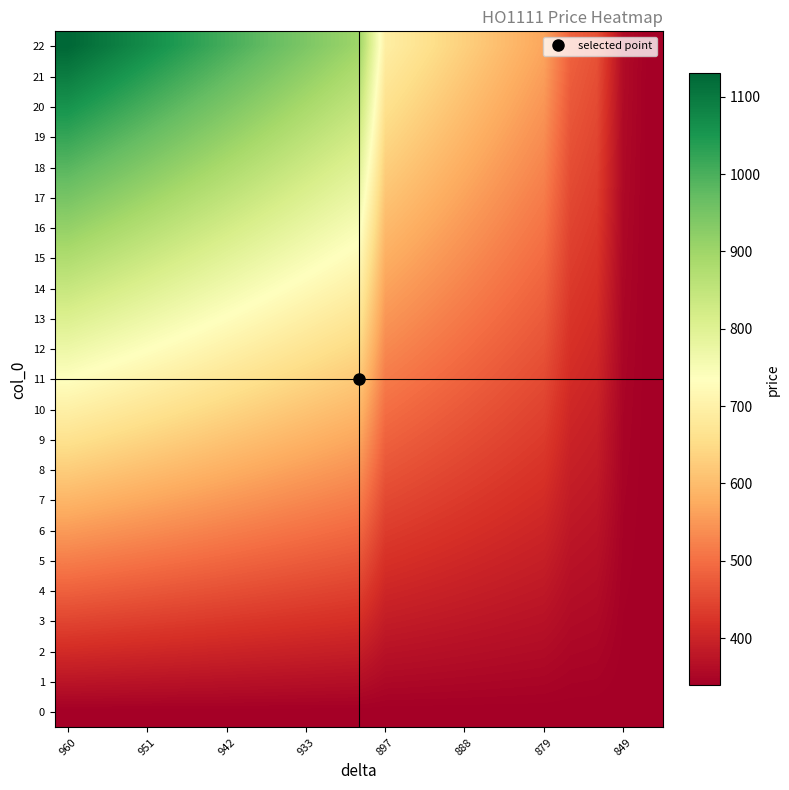

Reading right to left, what are all the values shown in this chart?

0: 339.0	339.0	339.0	339.0	339.0	339.0	339.0	339.0	339.0	339.0	339.0	339.0	339.0	339.0	339.0	339.0	339.0	339.0	339.0	339.0	339.0	339.0	339.0
1: 339.0	339.9	344.7	345.6	349.4	350.4	351.3	352.2	353.2	354.1	355.1	364.5	365.5	366.4	367.4	368.3	369.3	370.2	371.2	372.1	373.1	374.0	375.0
2: 339.0	340.9	350.4	352.2	359.8	361.7	363.6	365.5	367.4	369.3	371.2	390.1	392.0	393.9	395.8	397.7	399.6	401.4	403.3	405.2	407.1	409.0	410.9
3: 339.0	341.8	356.0	358.9	370.2	373.1	375.9	378.7	381.6	384.4	387.3	415.6	418.5	421.3	424.2	427.0	429.8	432.7	435.5	438.3	441.2	444.0	446.9
4: 339.0	342.8	361.7	365.5	380.6	384.4	388.2	392.0	395.8	399.6	403.3	441.2	445.0	448.8	452.5	456.3	460.1	463.9	467.7	471.5	475.2	479.0	482.8
5: 339.0	343.7	367.4	372.1	391.0	395.8	400.5	405.2	410.0	414.7	419.4	466.7	471.5	476.2	480.9	485.7	490.4	495.1	499.8	504.6	509.3	514.0	518.8
6: 339.0	344.7	373.1	378.7	401.4	407.1	412.8	418.5	424.2	429.8	435.5	492.3	498.0	503.6	509.3	515.0	520.7	526.3	532.0	537.7	543.4	549.1	554.7
7: 339.0	345.6	378.7	385.4	411.9	418.5	425.1	431.7	438.3	445.0	451.6	517.8	524.4	531.1	537.7	544.3	550.9	557.6	564.2	570.8	577.4	584.1	590.7
8: 339.0	346.6	384.4	392.0	422.3	429.8	437.4	445.0	452.5	460.1	467.7	543.4	550.9	558.5	566.1	573.7	581.2	588.8	596.4	603.9	611.5	619.1	626.6
9: 339.0	347.5	390.1	398.6	432.7	441.2	449.7	458.2	466.7	475.2	483.8	568.9	577.4	586.0	594.5	603.0	611.5	620.0	628.5	637.0	645.6	654.1	662.6
10: 339.0	348.5	395.8	405.2	443.1	452.5	462.0	471.5	480.9	490.4	499.8	594.5	603.9	613.4	622.9	632.3	641.8	651.2	660.7	670.2	679.6	689.1	698.5
11: 339.0	349.4	401.4	411.9	453.5	463.9	474.3	484.7	495.1	505.5	515.9	620.0	630.4	640.8	651.2	661.6	672.1	682.5	692.9	703.3	713.7	724.1	734.5
12: 339.0	350.4	407.1	418.5	463.9	475.2	486.6	498.0	509.3	520.7	532.0	645.6	656.9	668.3	679.6	691.0	702.3	713.7	725.0	736.4	747.7	759.1	770.5
13: 339.0	351.3	412.8	425.1	474.3	486.6	498.9	511.2	523.5	535.8	548.1	671.1	683.4	695.7	708.0	720.3	732.6	744.9	757.2	769.5	781.8	794.1	806.4
14: 339.0	352.2	418.5	431.7	484.7	498.0	511.2	524.4	537.7	550.9	564.2	696.7	709.9	723.1	736.4	749.6	762.9	776.1	789.4	802.6	815.9	829.1	842.4
15: 339.0	353.2	424.2	438.3	495.1	509.3	523.5	537.7	551.9	566.1	580.3	722.2	736.4	750.6	764.8	779.0	793.2	807.4	821.5	835.7	849.9	864.1	878.3
16: 339.0	354.1	429.8	445.0	505.5	520.7	535.8	550.9	566.1	581.2	596.4	747.7	762.9	778.0	793.2	808.3	823.4	838.6	853.7	868.9	884.0	899.1	914.3
17: 339.0	355.1	435.5	451.6	515.9	532.0	548.1	564.2	580.3	596.4	612.4	773.3	789.4	805.5	821.5	837.6	853.7	869.8	885.9	902.0	918.1	934.1	950.2
18: 339.0	356.0	441.2	458.2	526.3	543.4	560.4	577.4	594.5	611.5	628.5	798.8	815.9	832.9	849.9	867.0	884.0	901.0	918.1	935.1	952.1	969.2	986.2
19: 339.0	357.0	446.9	464.8	536.7	554.7	572.7	590.7	608.7	626.6	644.6	824.4	842.4	860.3	878.3	896.3	914.3	932.2	950.2	968.2	986.2	1004.2	1022.1
20: 339.0	357.9	452.5	471.5	547.2	566.1	585.0	603.9	622.9	641.8	660.7	849.9	868.9	887.8	906.7	925.6	944.6	963.5	982.4	1001.3	1020.2	1039.2	1058.1
21: 339.0	358.9	458.2	478.1	557.6	577.4	597.3	617.2	637.0	656.9	676.8	875.5	895.3	915.2	935.1	955.0	974.8	994.7	1014.6	1034.4	1054.3	1074.2	1094.0
22: 339.0	359.8	463.9	484.7	568.0	588.8	609.6	630.4	651.2	672.1	692.9	901.0	921.8	942.7	963.5	984.3	1005.1	1025.9	1046.7	1067.6	1088.4	1109.2	1130.0